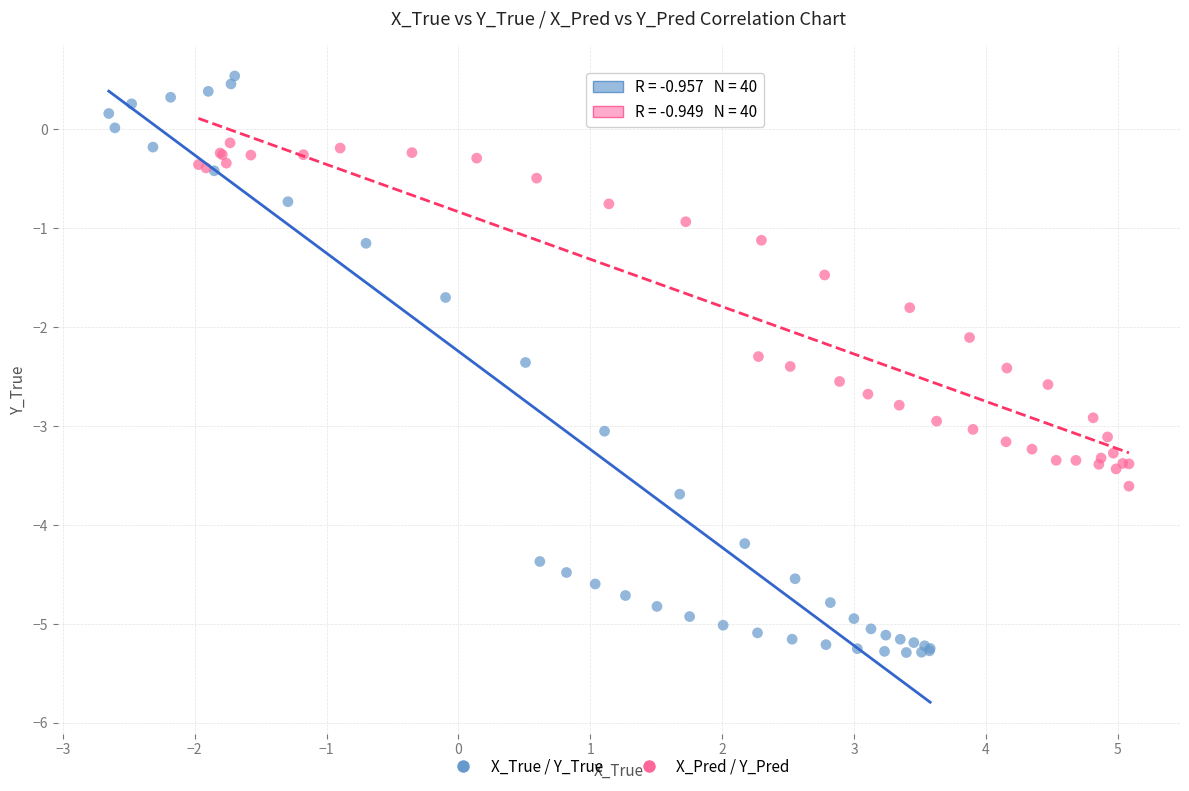

What are all the series names shown in the legend?

X_True / Y_True, X_Pred / Y_Pred